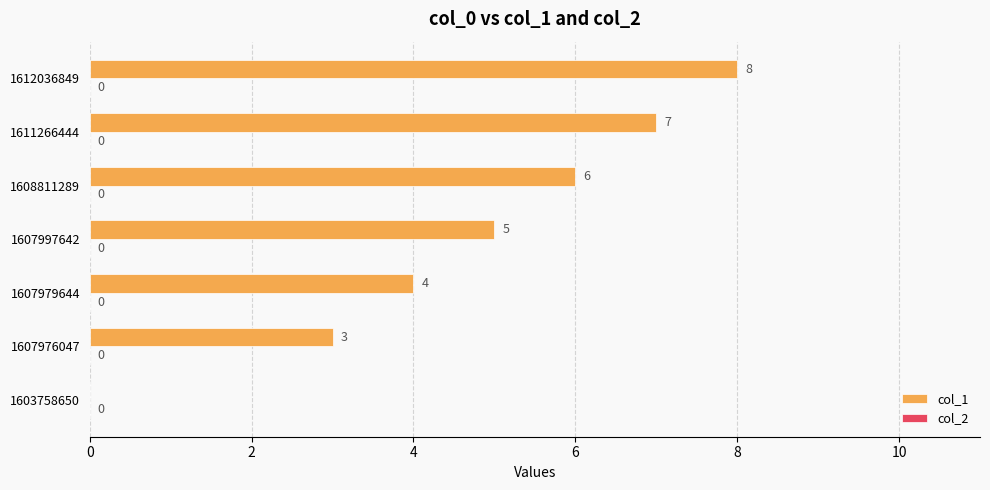

What is the greatest value displayed?

8